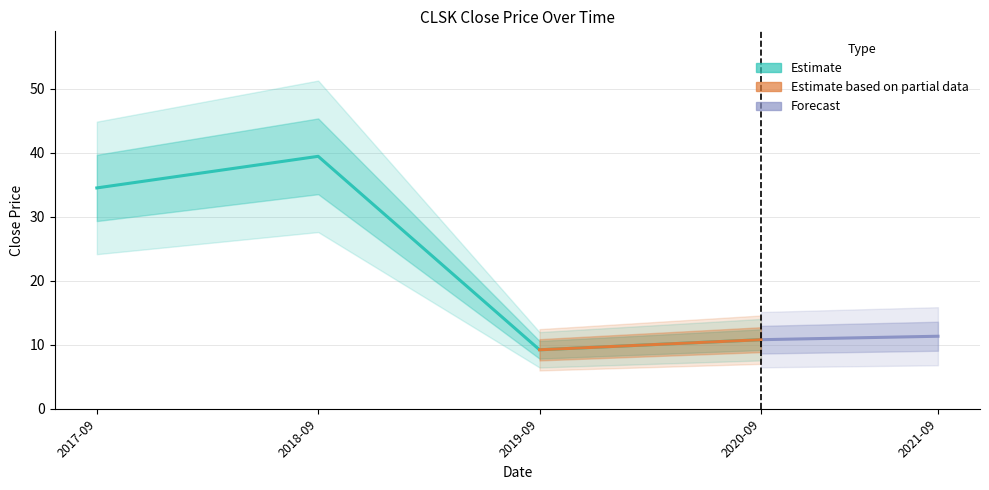

Approximately how many times larger is the value at 2019-09 compared to 2020-09?

0.9